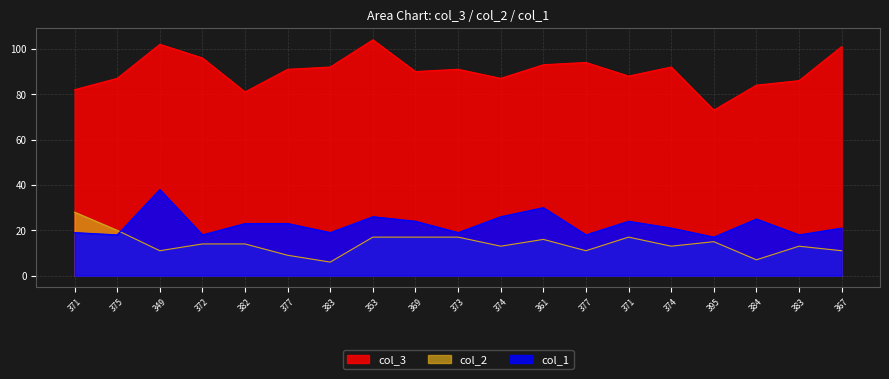

True or false: col_3 and col_1 intersect in this chart.

False